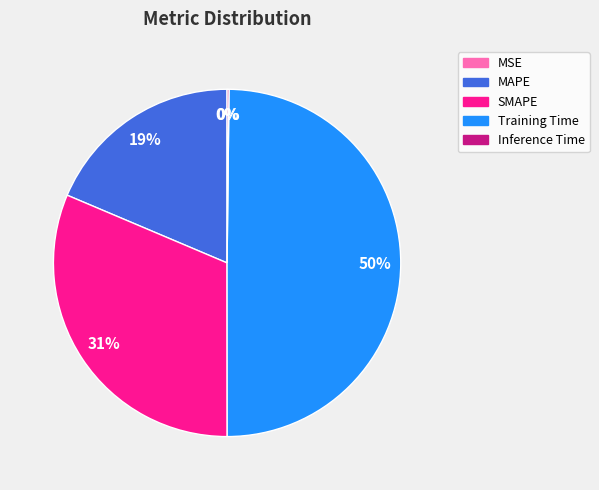

True or false: SMAPE accounts for 31% of the total.

True